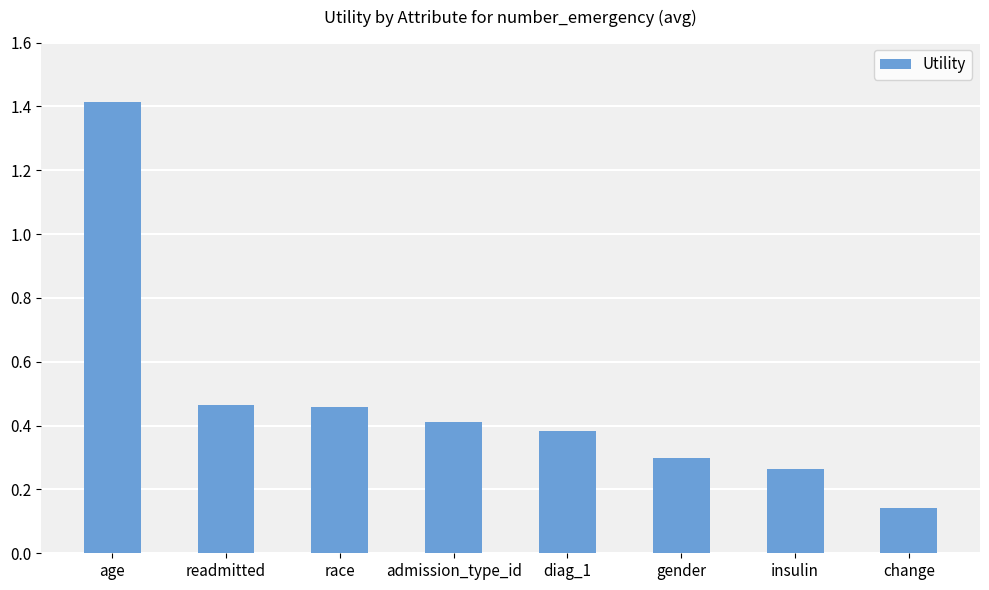

What is the label of the 1st bar from the left?

age